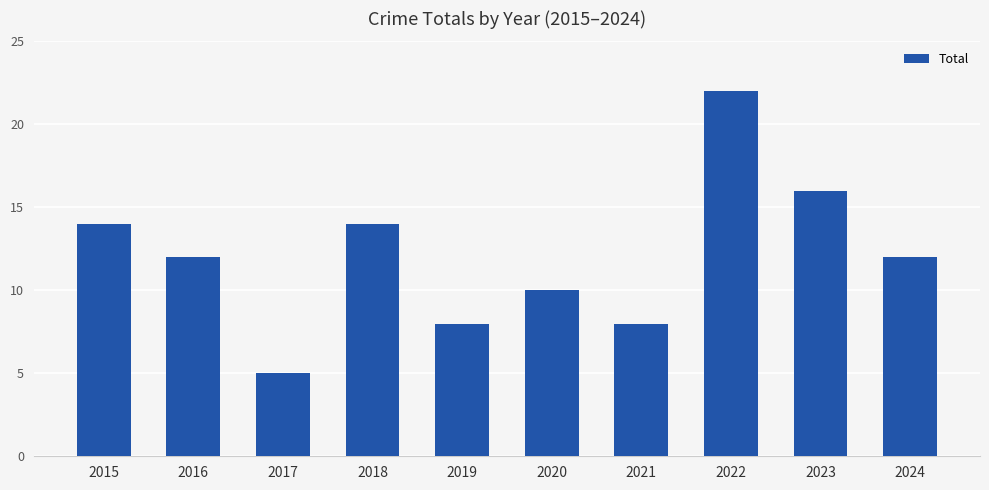

What is the change in value from 2019 to 2020?

+2